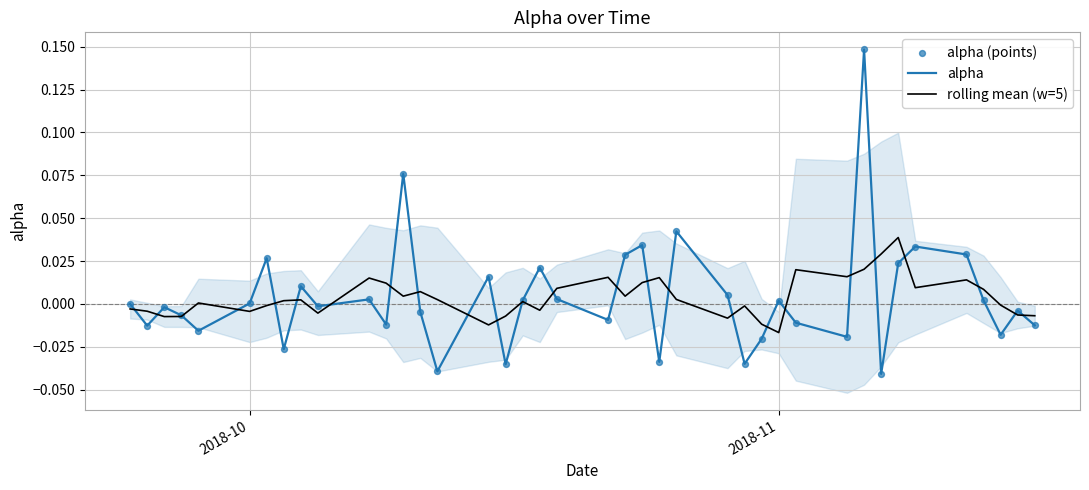

At how many categories does at least one series exceed 0?

29